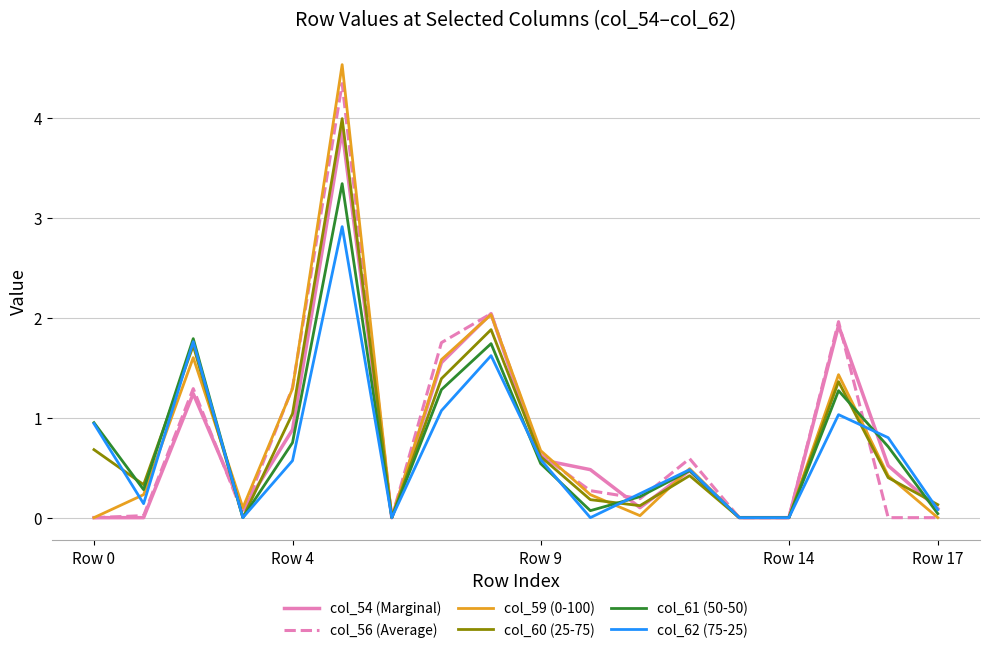

What is the maximum value shown in the chart?

4.5